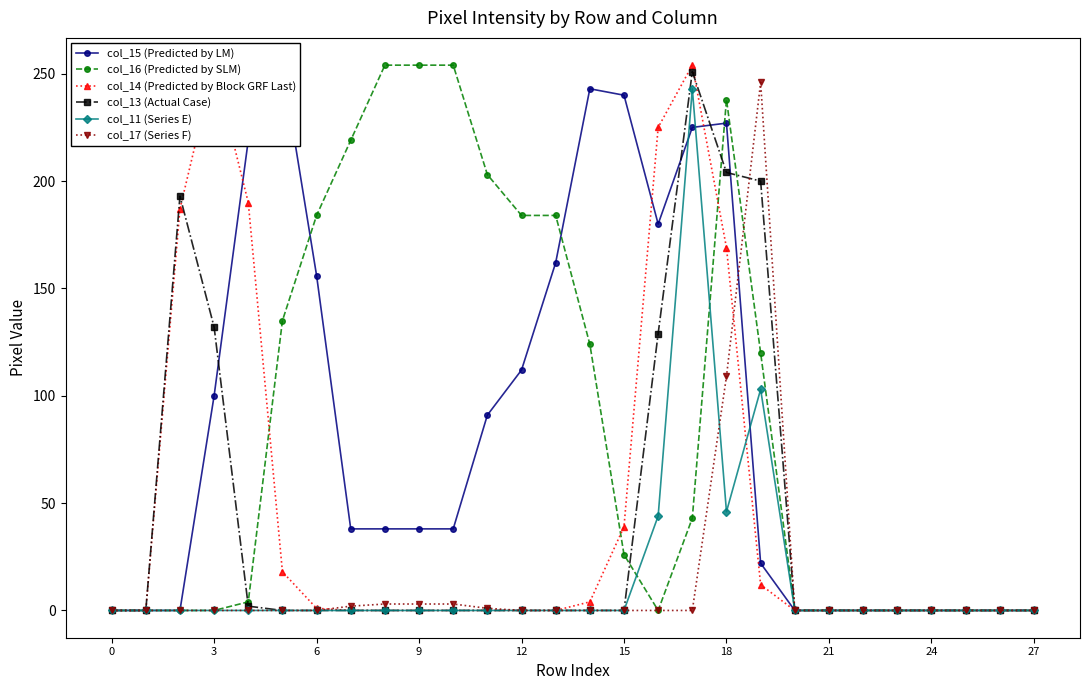

Rank the series by their maximum value, from highest to lowest.

col_15 (Predicted by LM), col_16 (Predicted by SLM), col_14 (Predicted by Block GRF Last), col_13 (Actual Case), col_17 (Series F), col_11 (Series E)